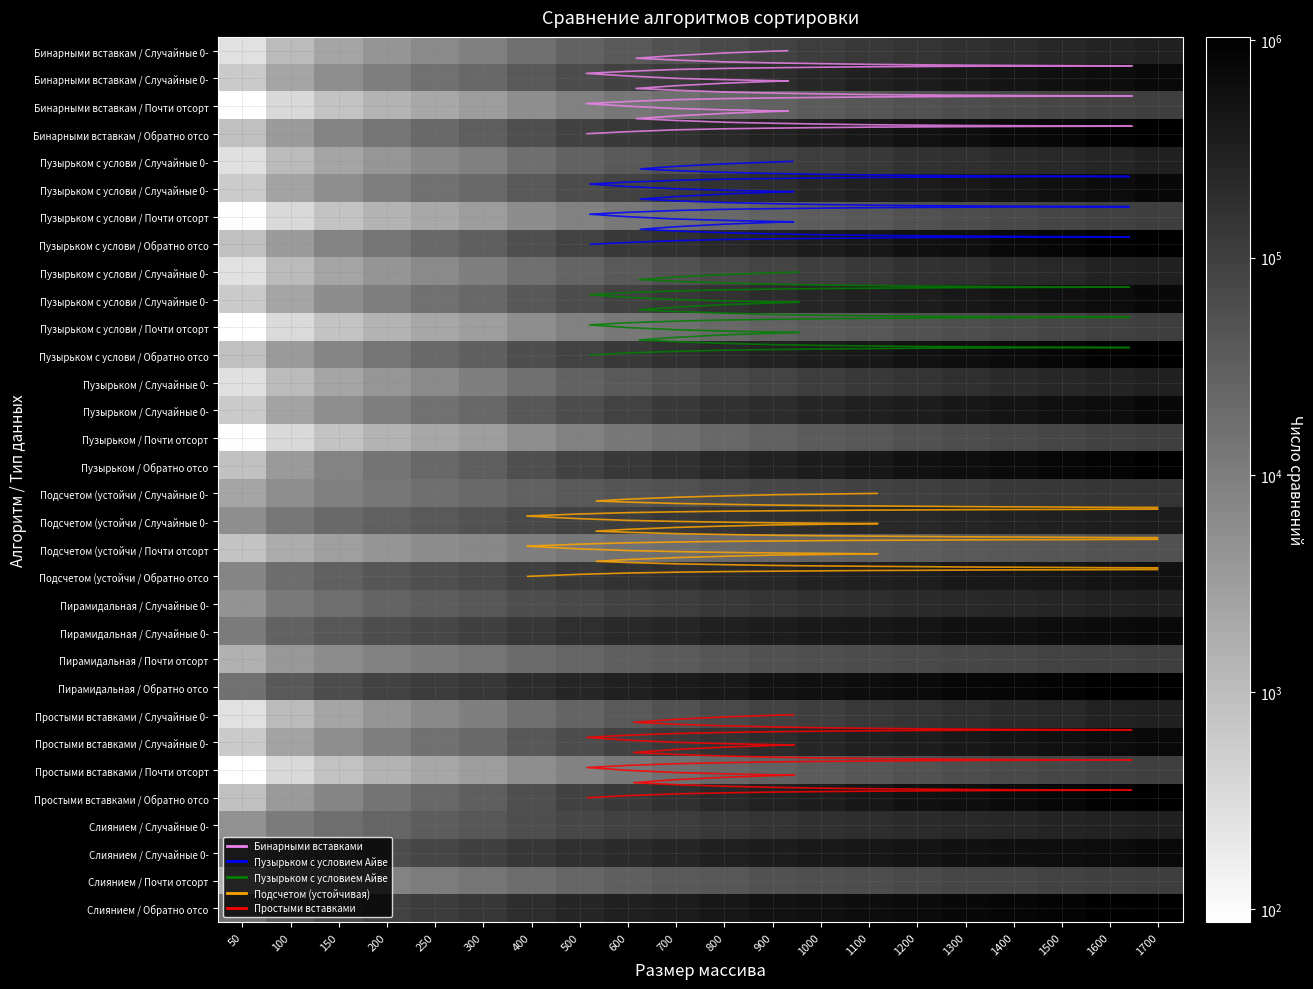

What is the total value across all series at 150?

402770.7